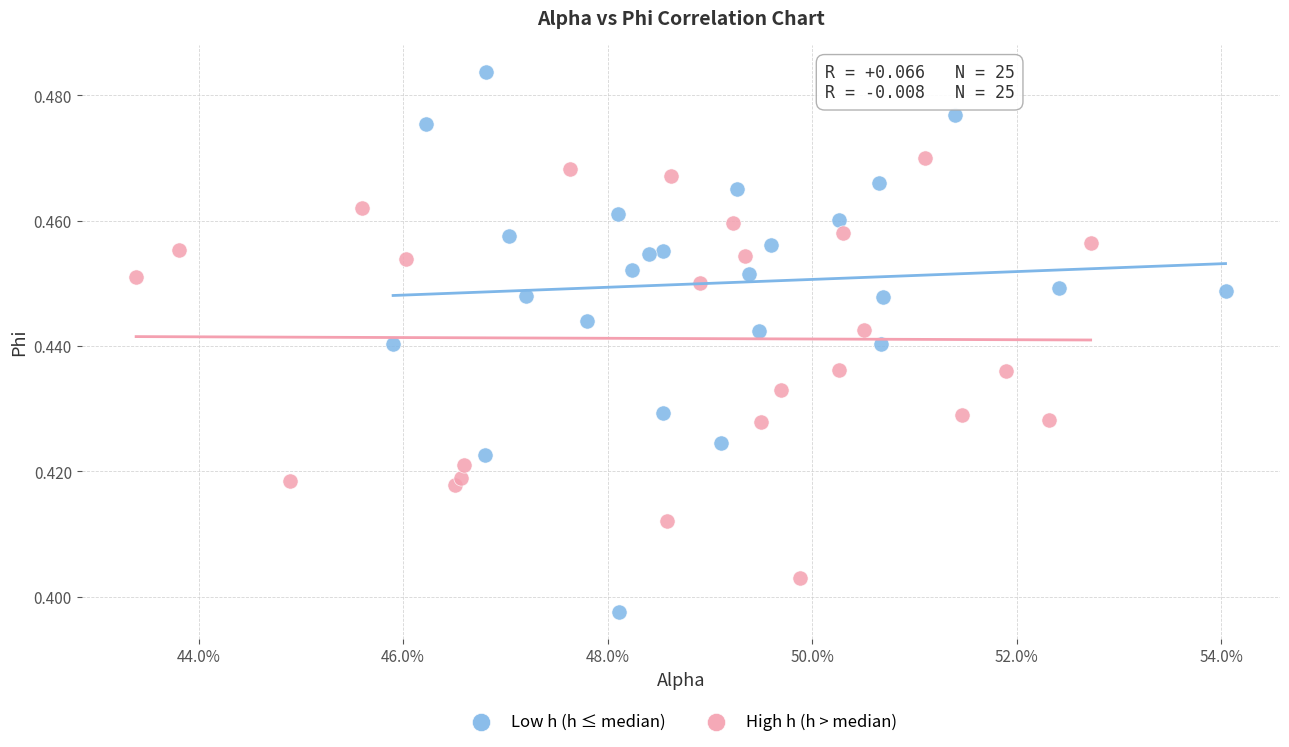

Which series contains the highest Y value?

Low h (h ≤ median)